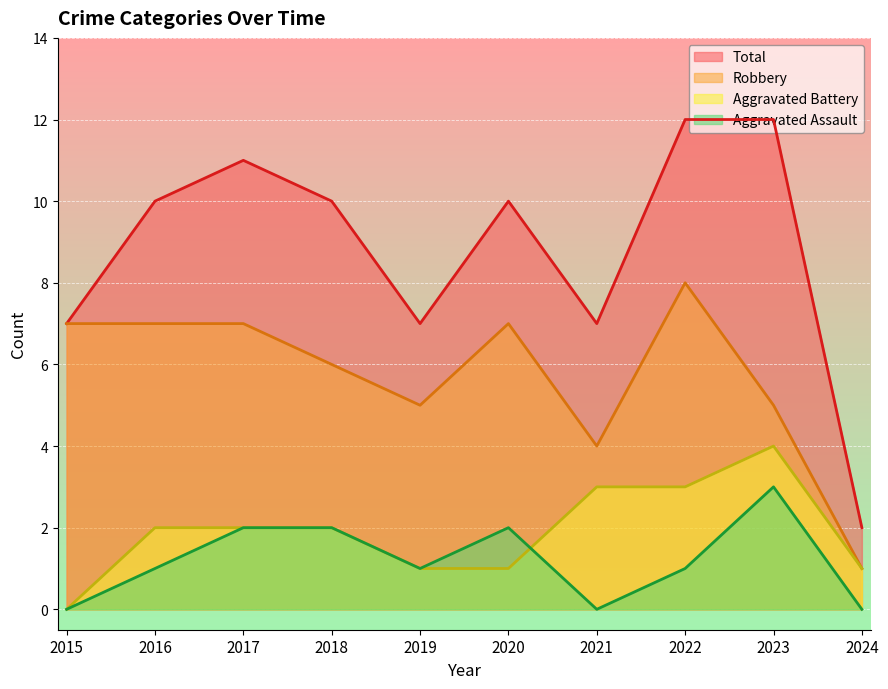

Reading left to right, list all the values displayed in this chart.

Aggravated Assault: 0	1	2	2	1	2	0	1	3	0
Aggravated Battery: 0	2	2	2	1	1	3	3	4	1
Robbery: 7	7	7	6	5	7	4	8	5	1
Total: 7	10	11	10	7	10	7	12	12	2